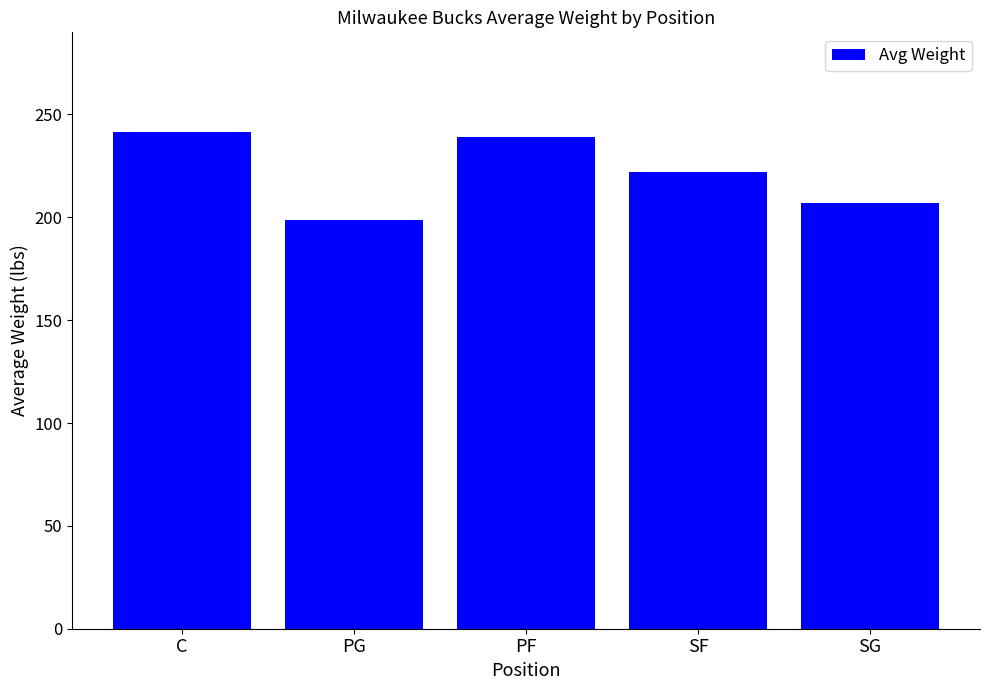

What is the value of the 3rd bar from the left?

239.0